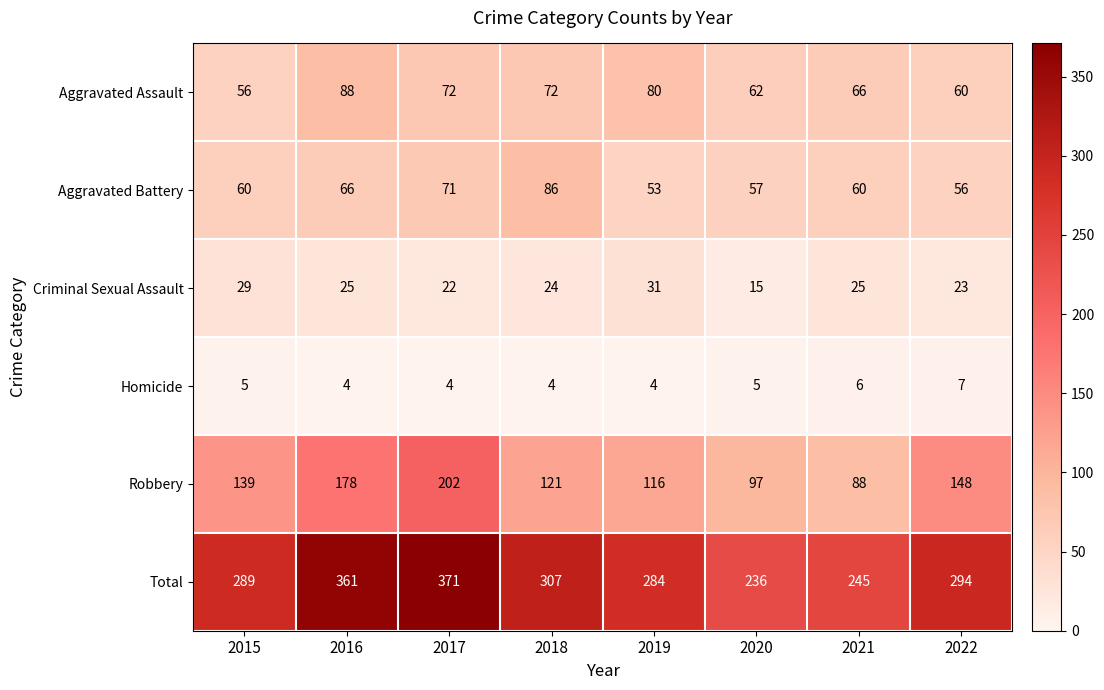

Which series changed the most between 2016 and 2020?

Total